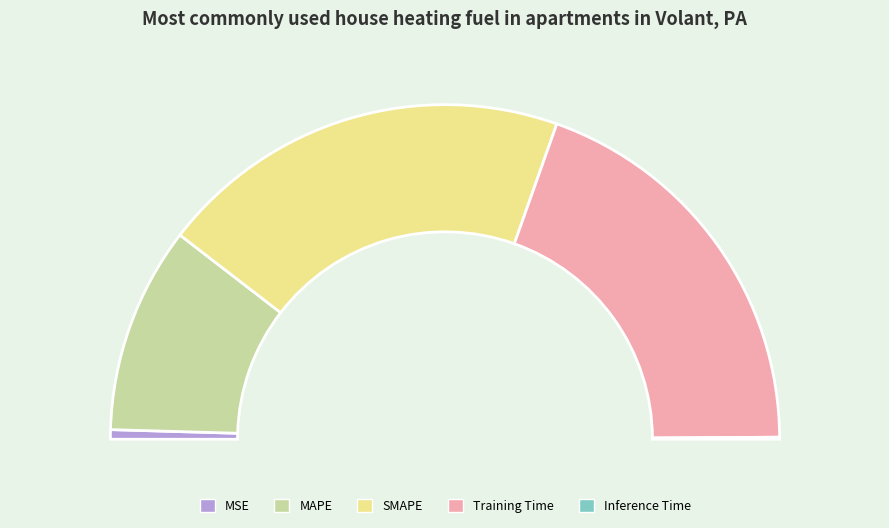

To the nearest percent, what percentage of the pie is SMAPE?

40%